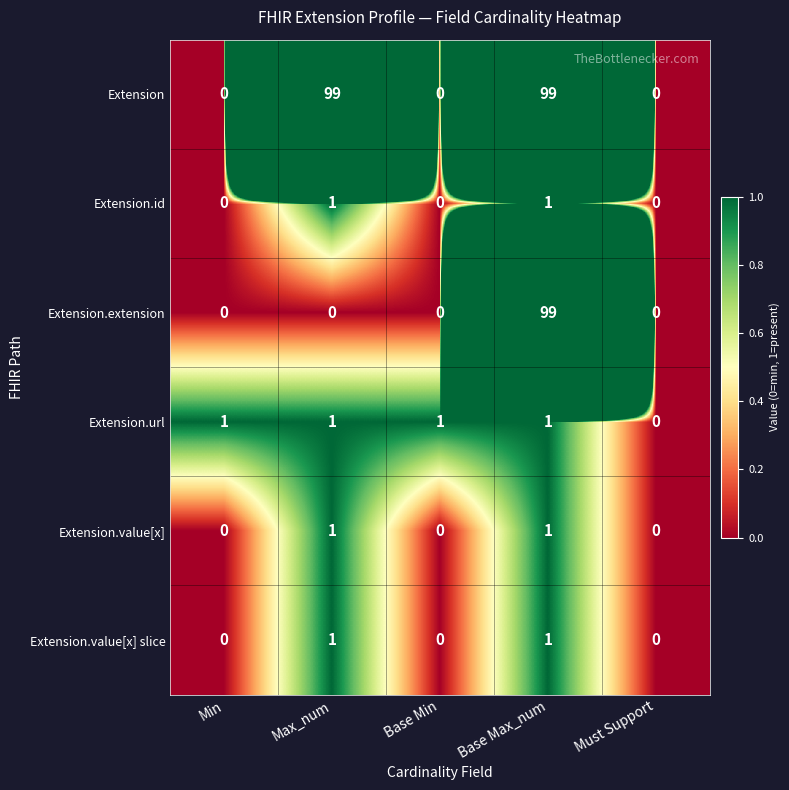

What is the difference between the maximum and minimum values in the Extension.extension series?

99